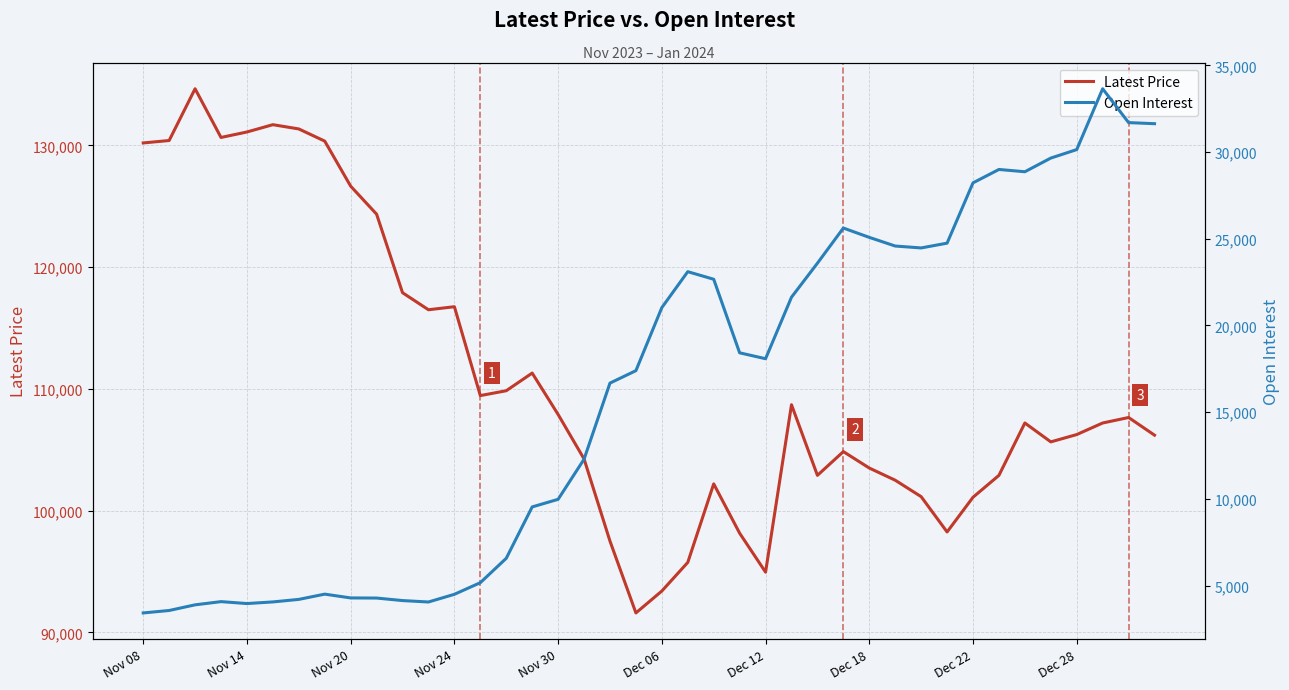

What is the lowest value of the Latest Price series?

91600